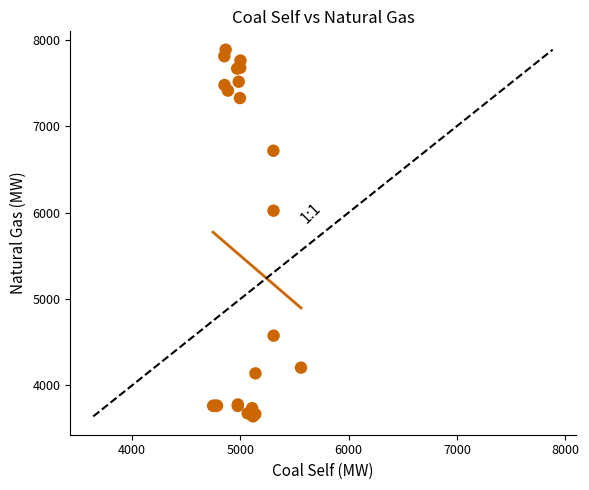

What Y value in the scatter plot is closest to 5762?

6021.7